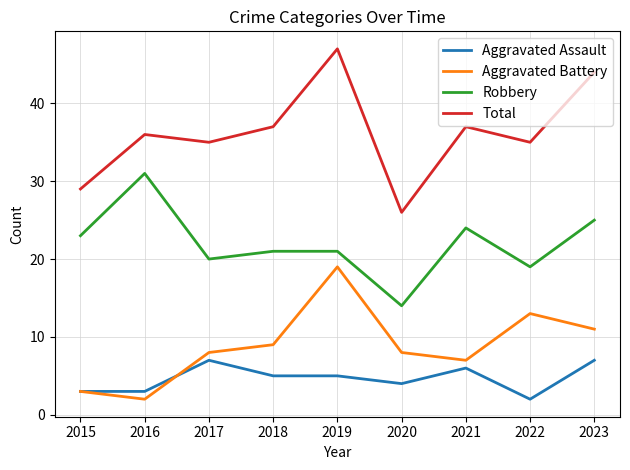

True or false: Robbery and Aggravated Assault intersect in this chart.

False